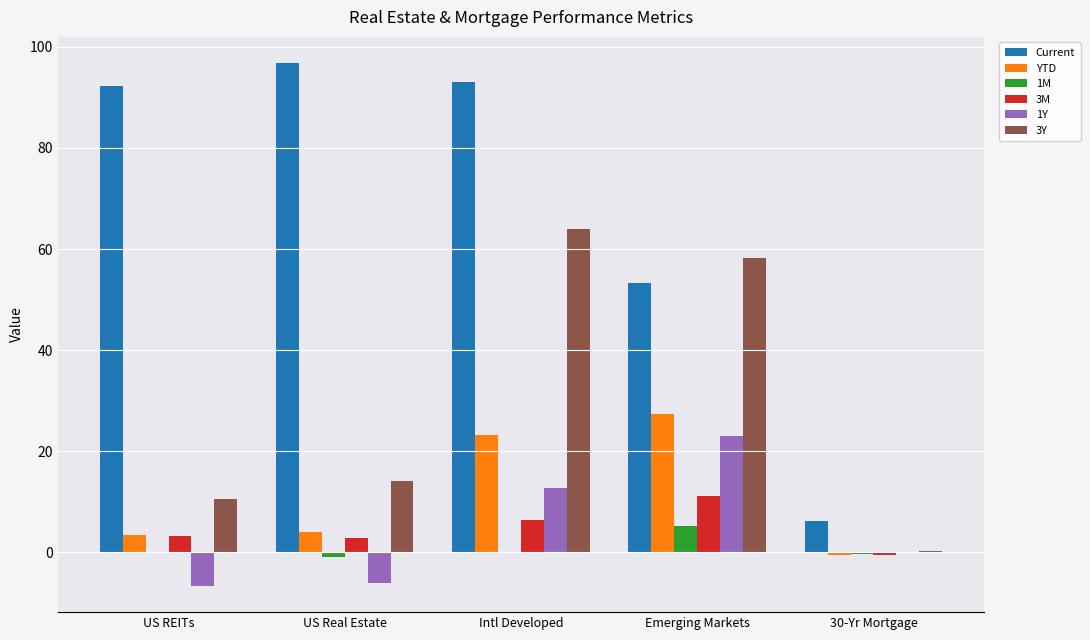

What are all the series names shown in the legend?

Current, YTD, 1M, 3M, 1Y, 3Y